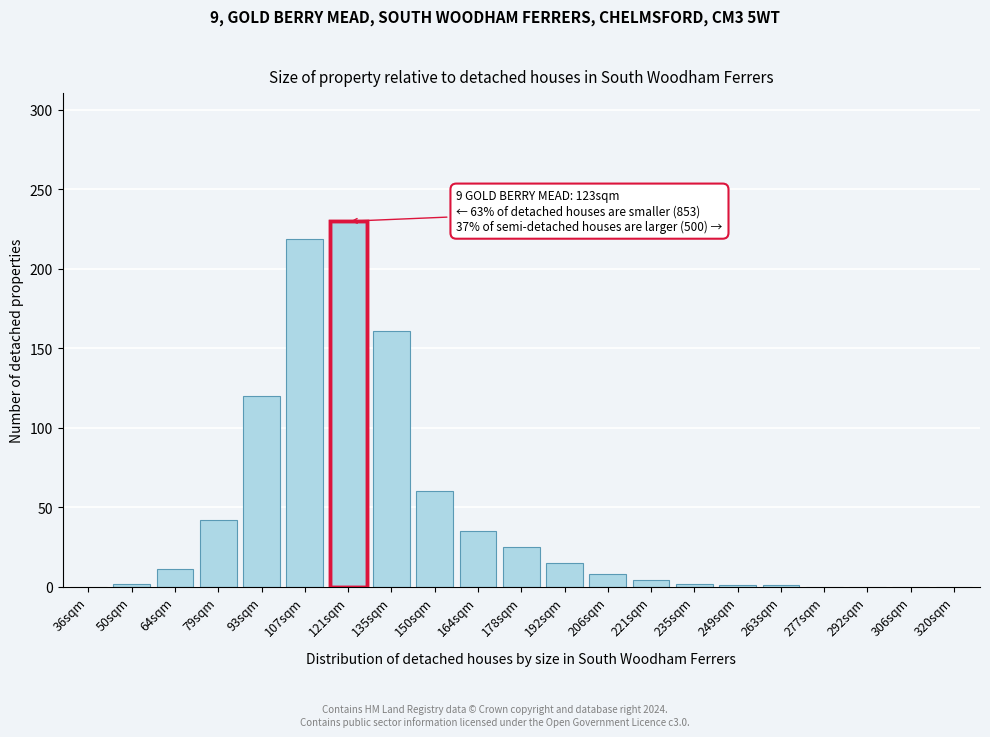

What is the sum of all values?

936